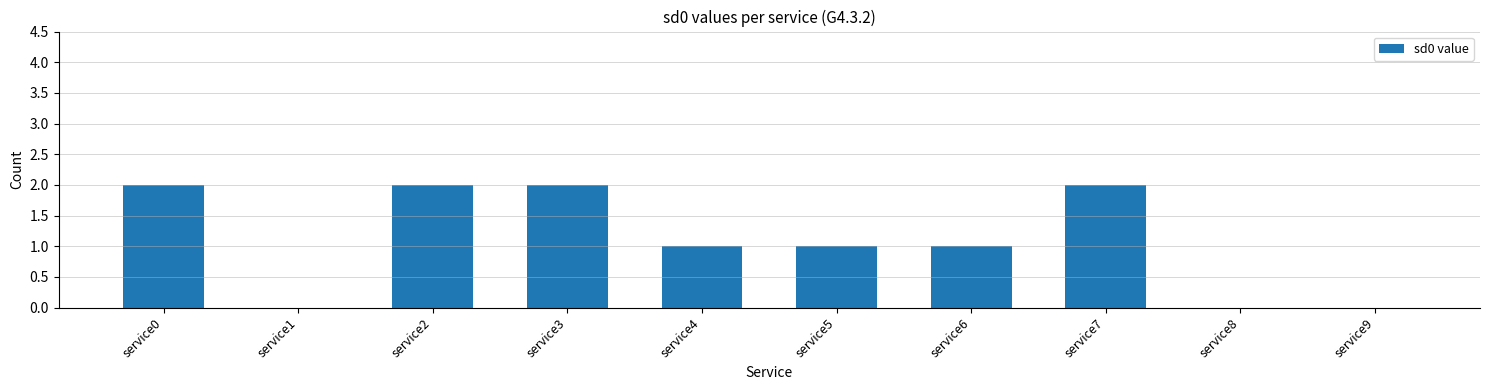

Which has a higher value, service2 or service5?

service2